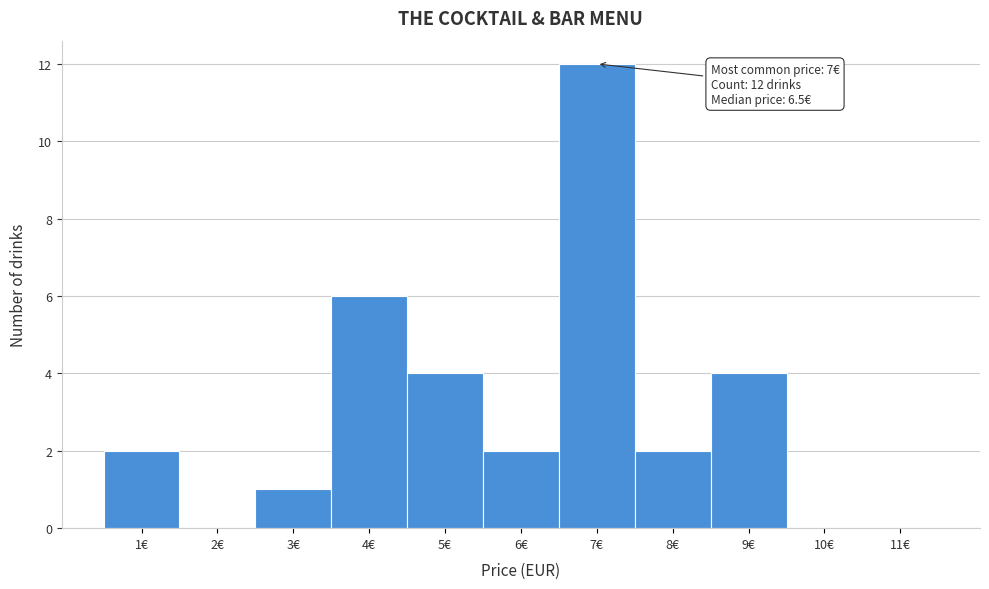

Which range on the x-axis has the tallest bar?

6.5 to 7.5